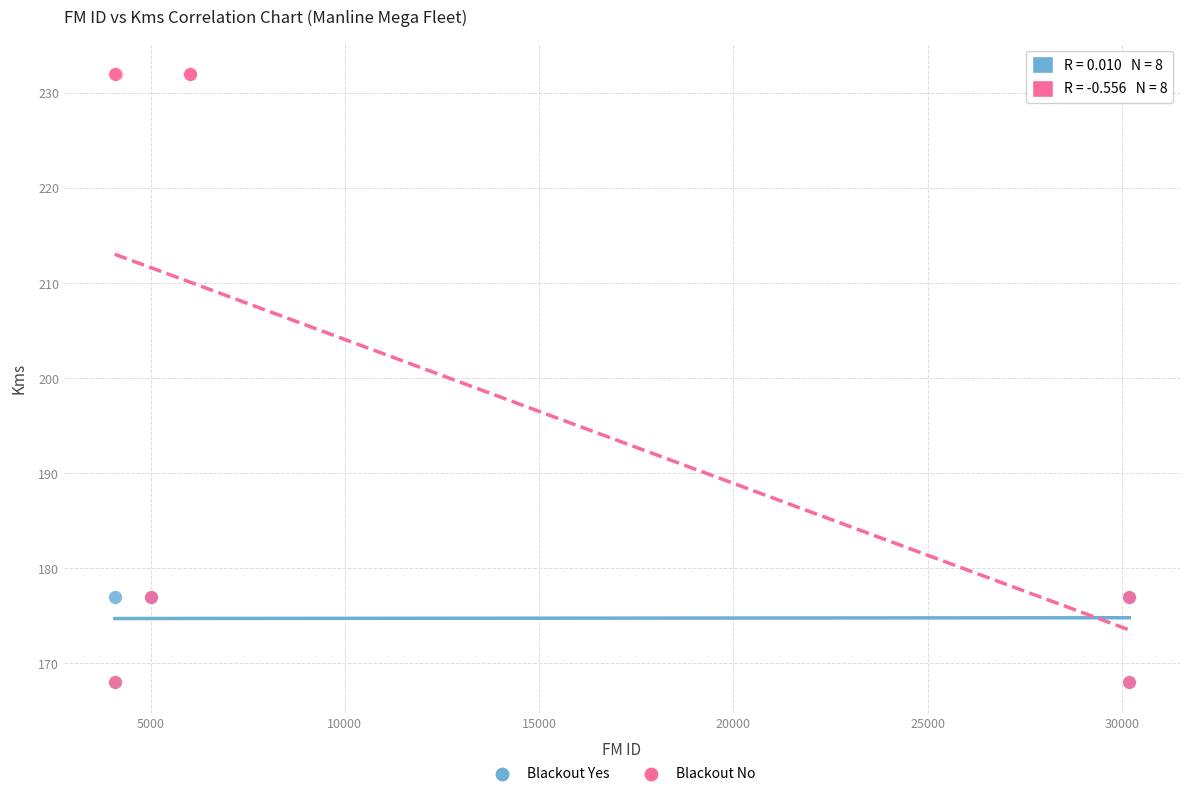

Which series has the widest spread of Y values?

Blackout No